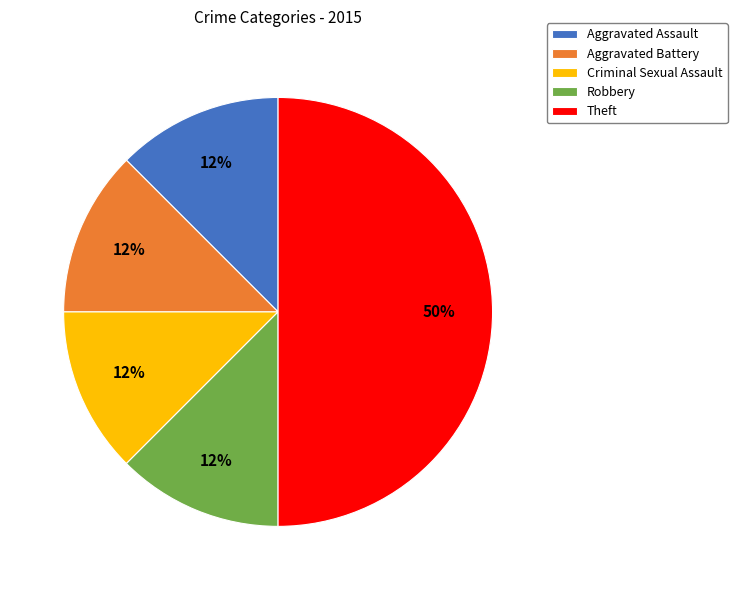

Combined, do Robbery and Theft account for over 50%?

Yes